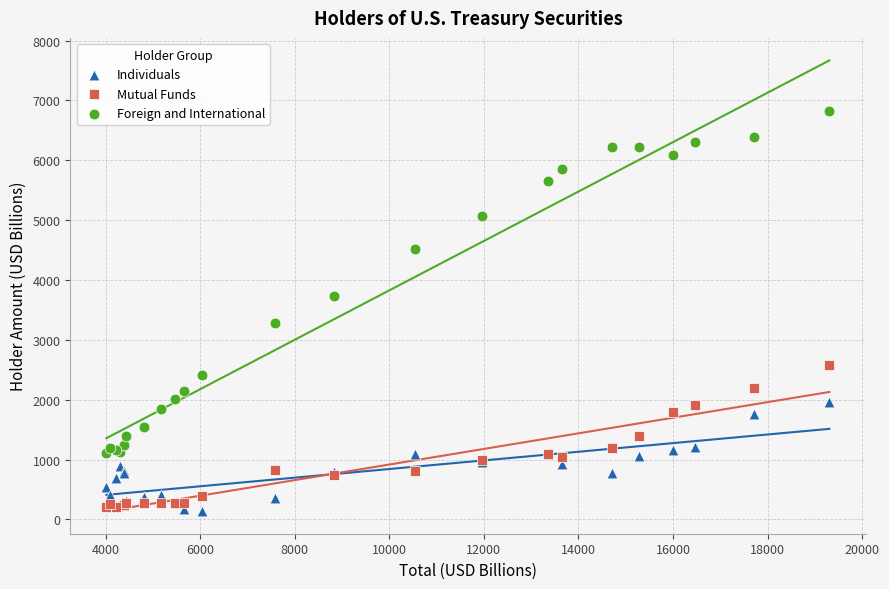

In the Foreign and International series, what Y value is closest to 3967?

3728.1